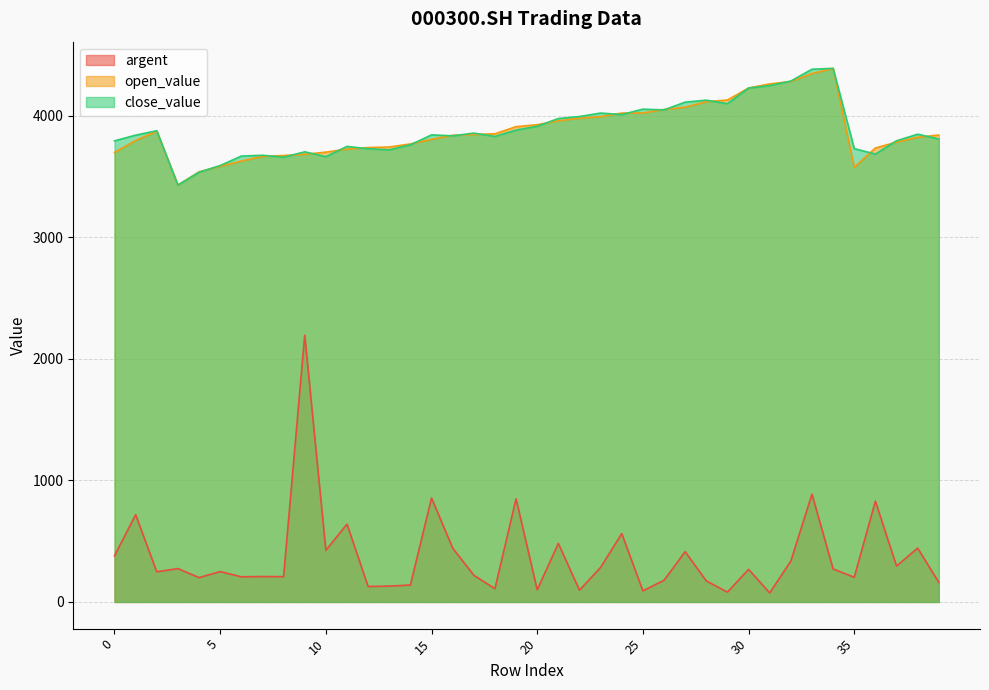

Which has a higher value, 20 or 33?

33